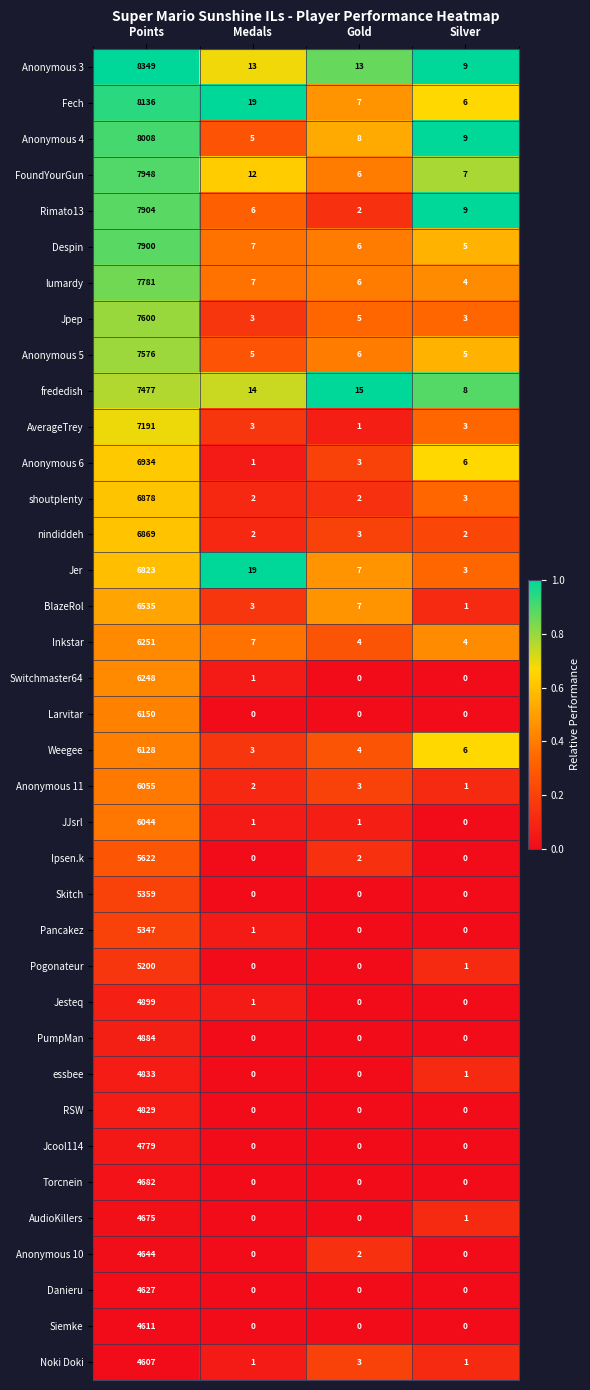

What is the total value across all series at Points?

230383